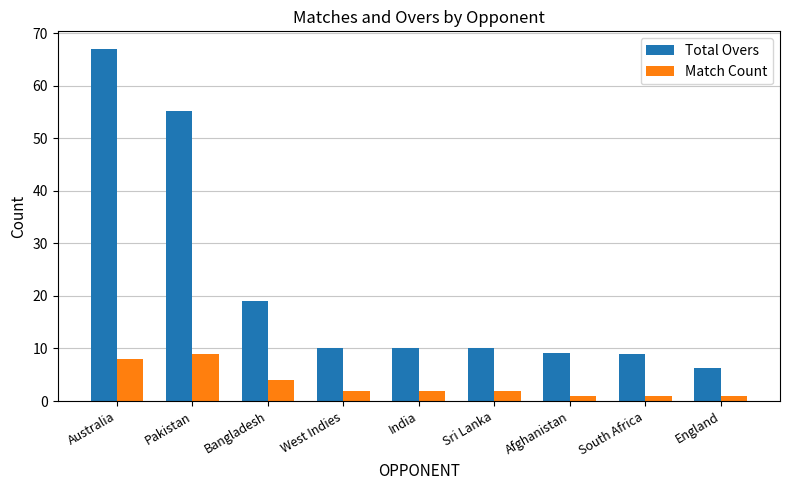

What is the greatest value displayed?

67.0